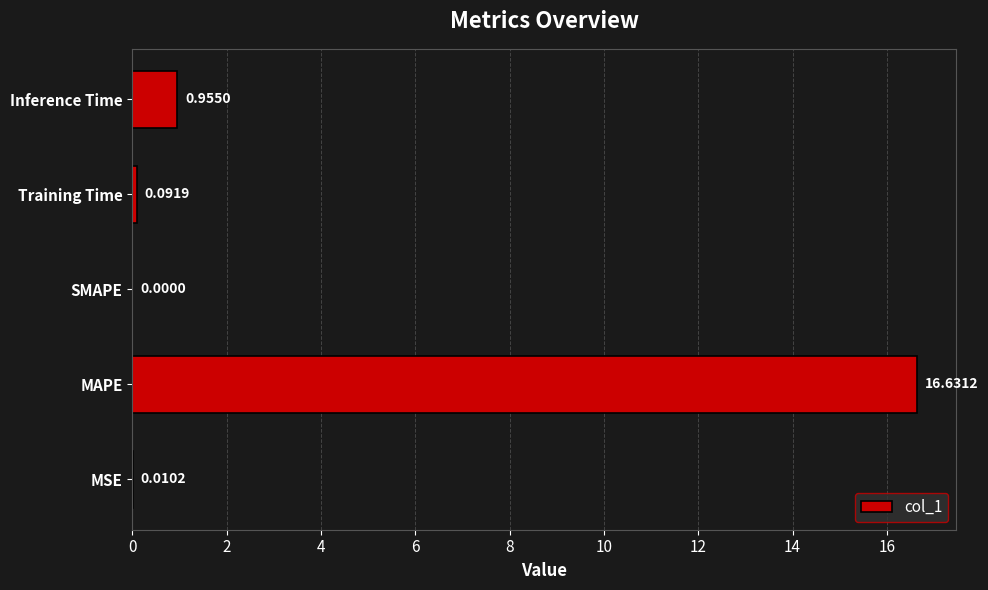

Which category has the highest value across all series?

MAPE